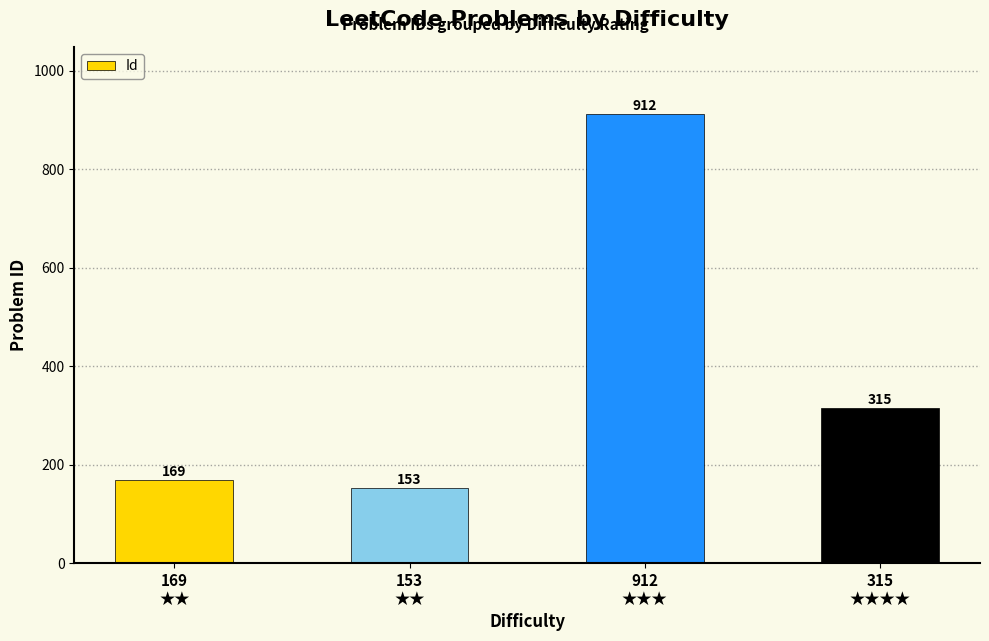

What is the change in value from 153
★★ to 315
★★★★?

+162